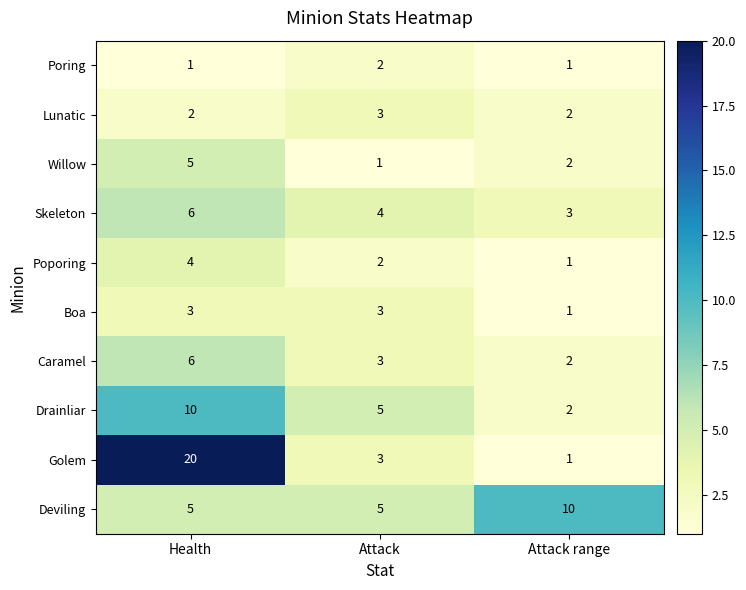

At which category is the sum across all series the highest?

Health